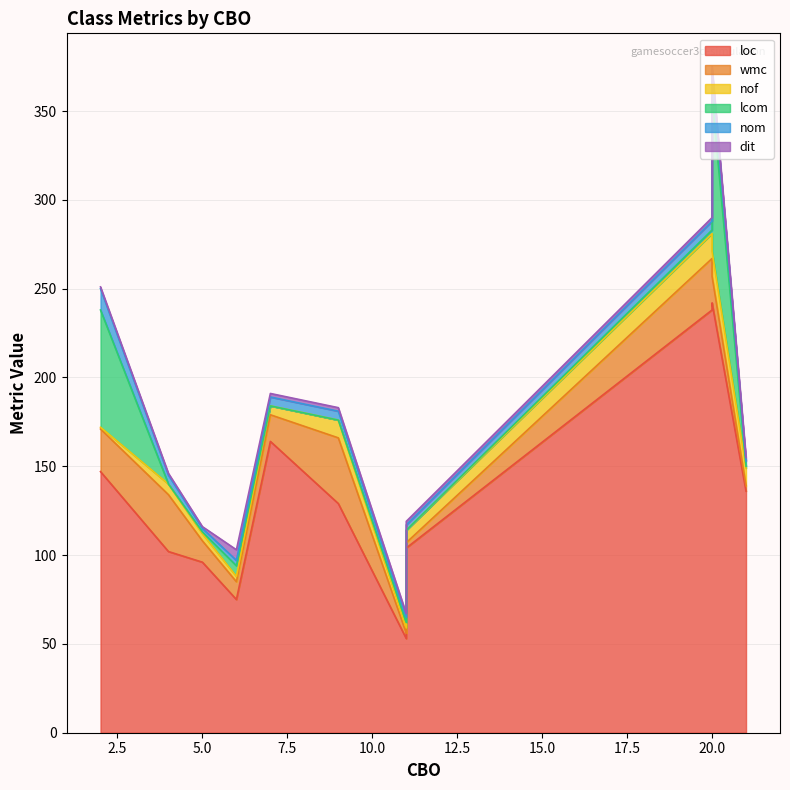

How many lines are shown in the chart?

6